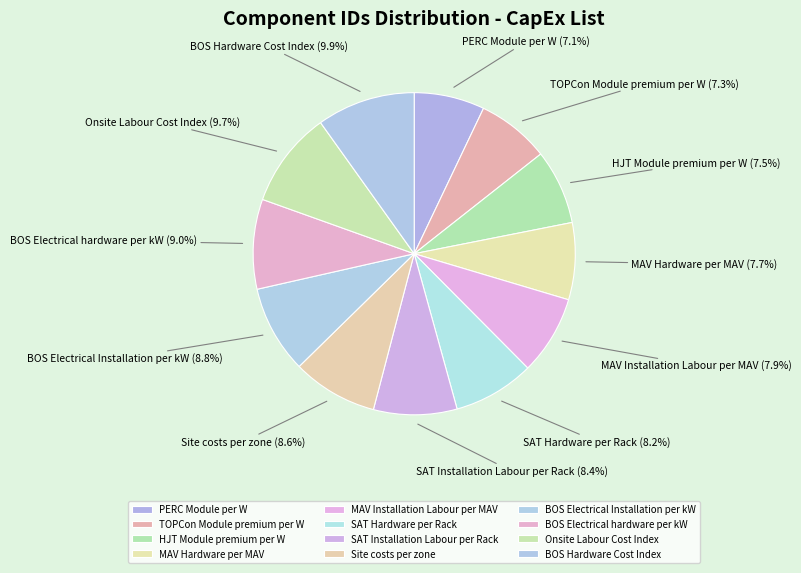

Approximately how many times larger is the value at HJT Module premium per W compared to Site costs per zone?

0.9